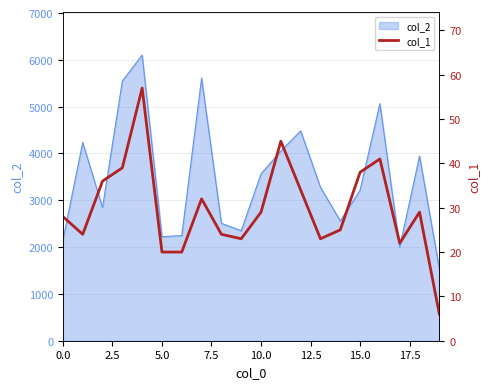

True or false: there are more than 0 points higher than both neighbors.

True